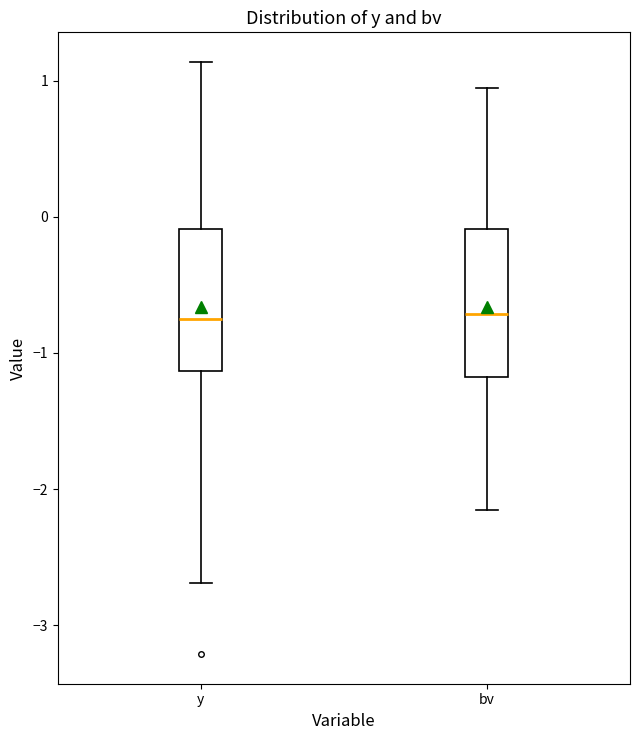

Reading left to right, transcribe this box plot: for each box, give where its median line is, the range the box spans, and where its two whiskers end, as read against the y-axis. The values are not printed on the chart, so give them approximately, as read against the axis.

y: median -0.7, box -1.1 to -0.1, whiskers -2.7 to 1.1
bv: median -0.7, box -1.2 to -0.1, whiskers -2.2 to 0.9